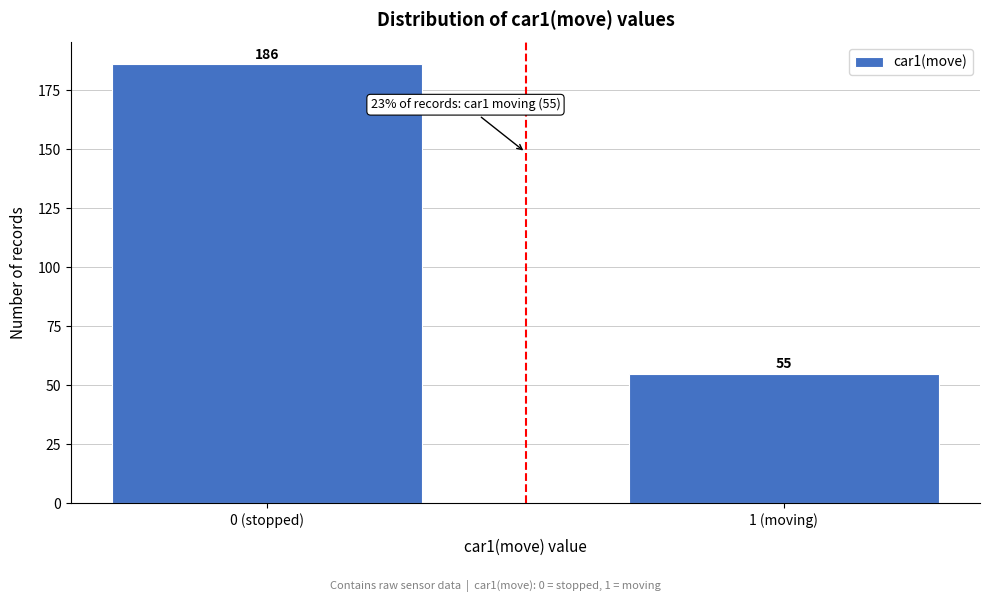

Reading left to right, list all the values displayed in this chart.

0 (stopped)=186	1 (moving)=55